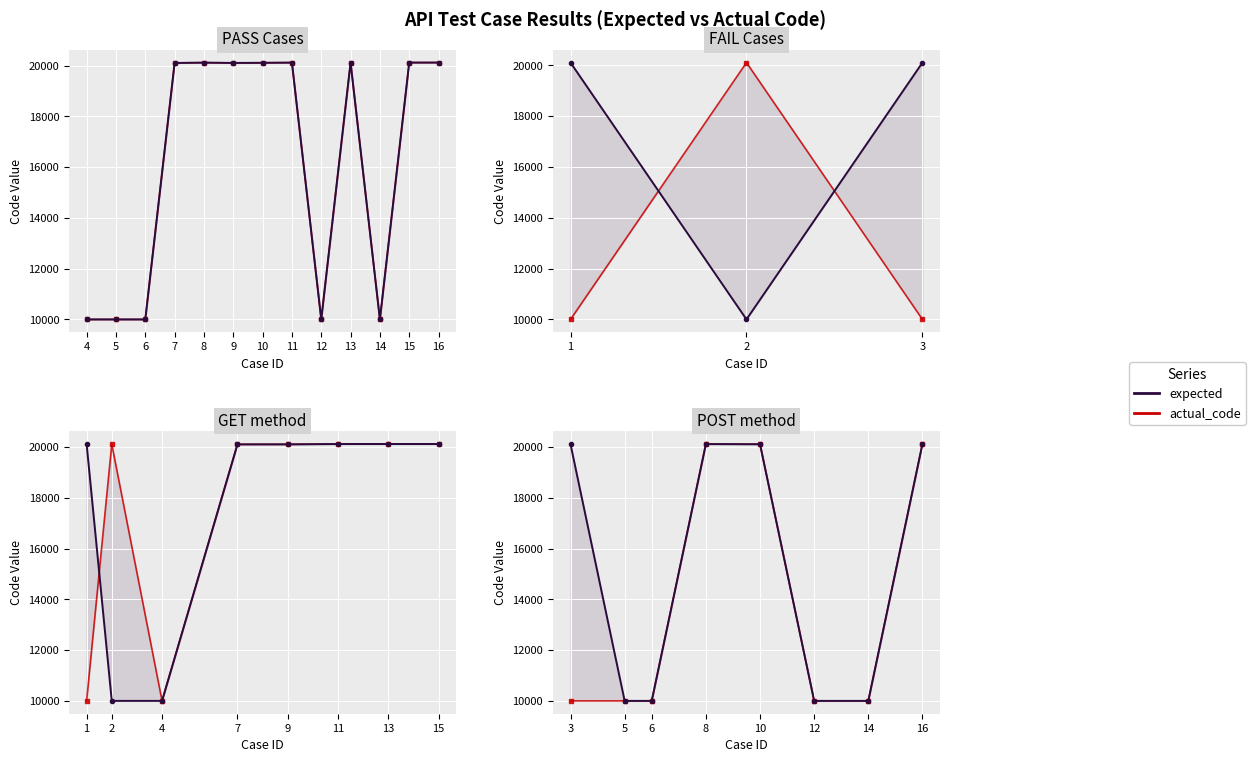

True or false: actual_code and expected cross at least once.

False